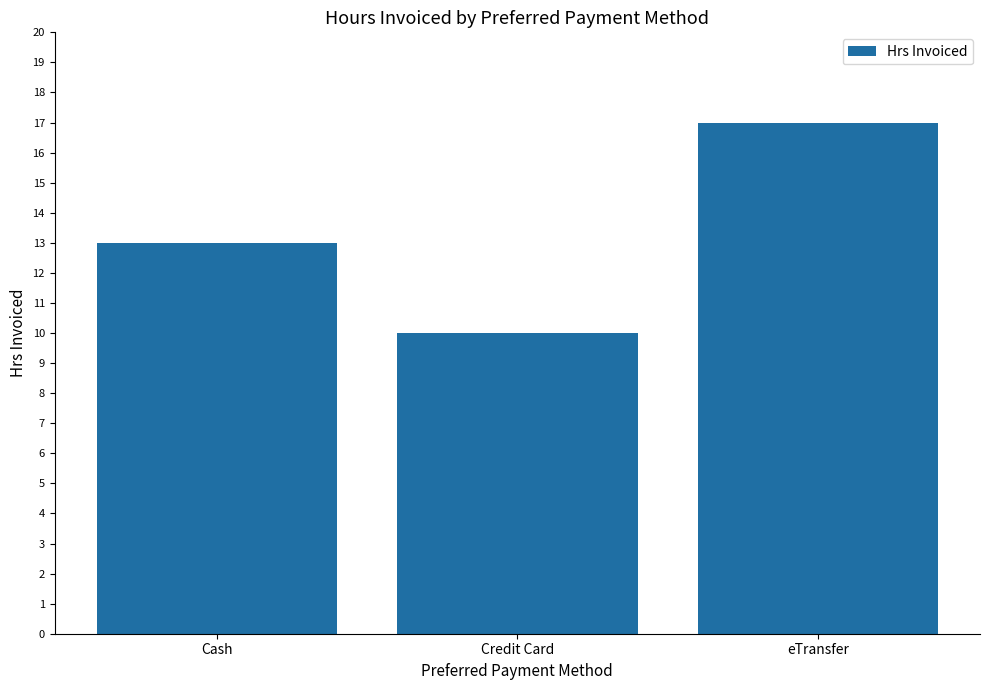

What is the value of the 3rd bar from the left?

17.0